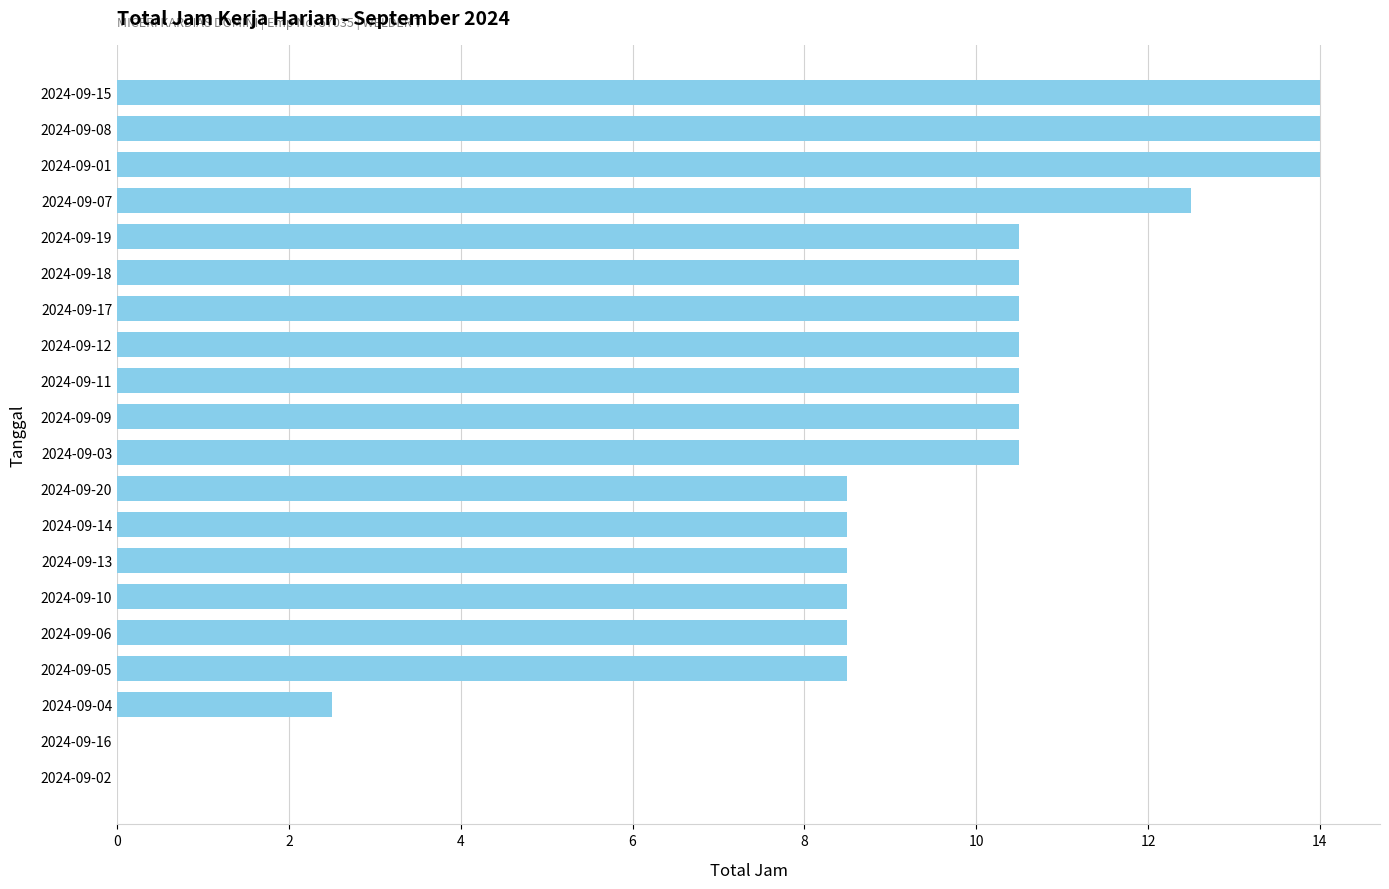

The chart shows a value of 24.8 at 2024-09-15. True or false?

False